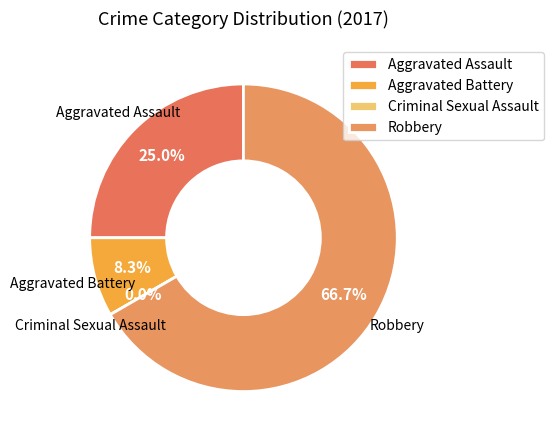

What is the ratio of the value at Aggravated Assault to the value at Aggravated Battery?

3.0